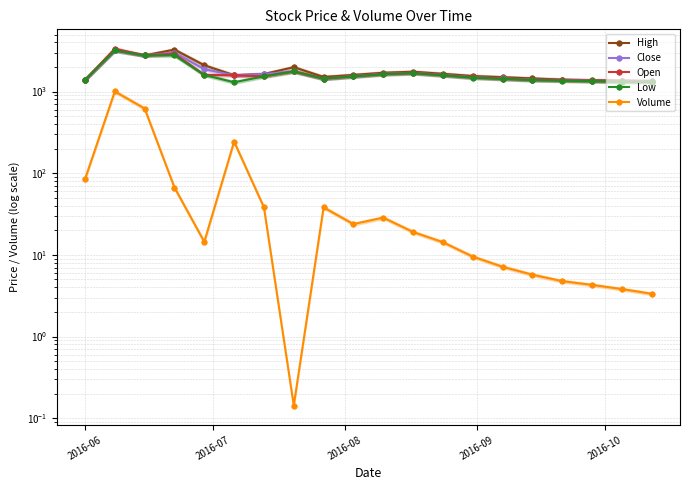

How many interior local valleys does the Open series have?

3